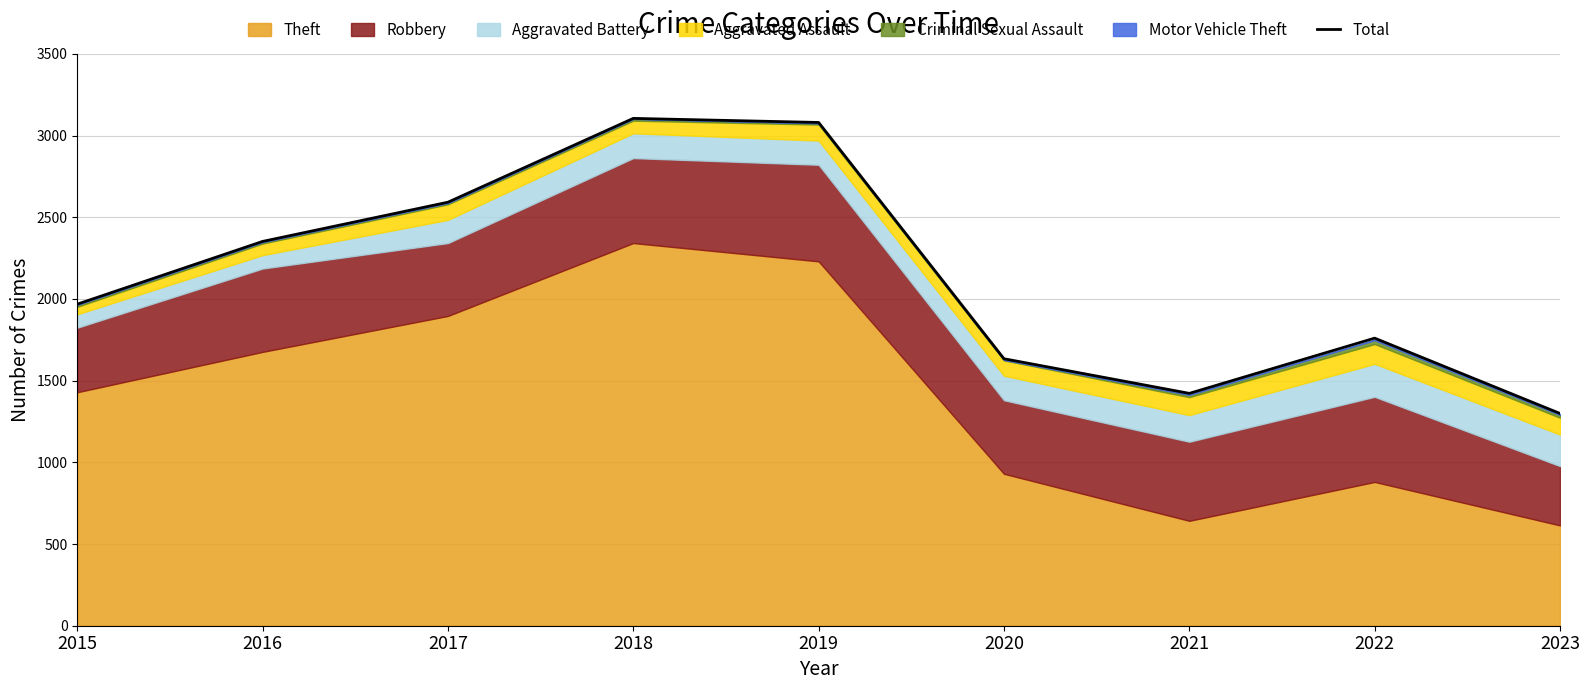

What is the difference between the values at 2020 and 2017?

958